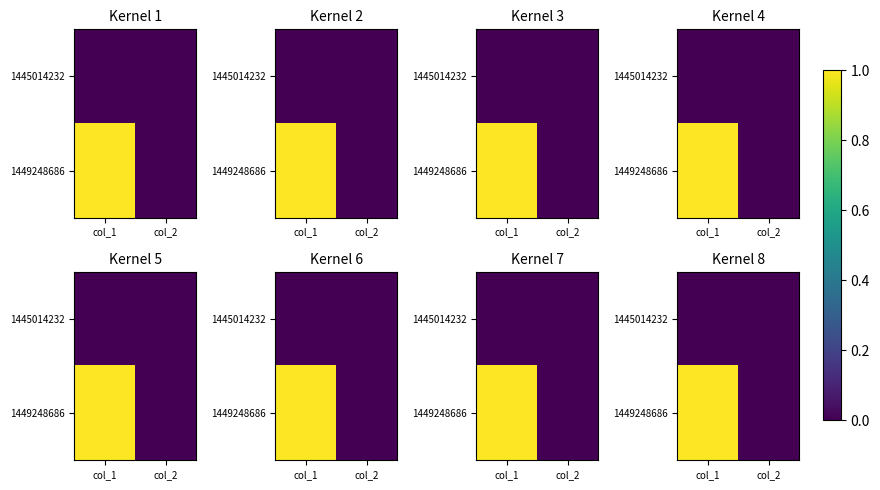

Which series has the largest range (max minus min)?

1449248686